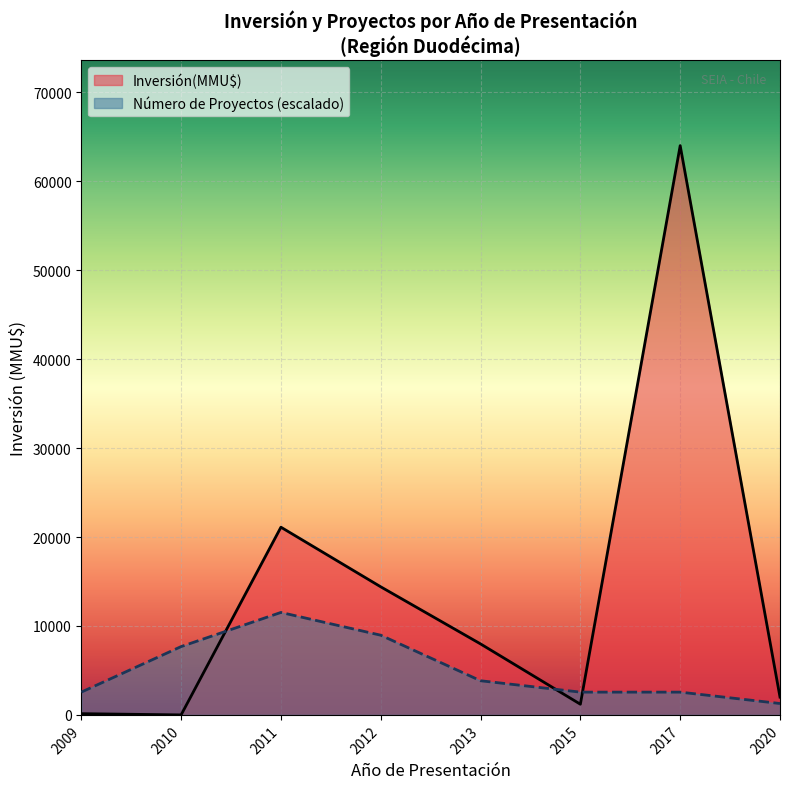

How many lines are shown in the chart?

2